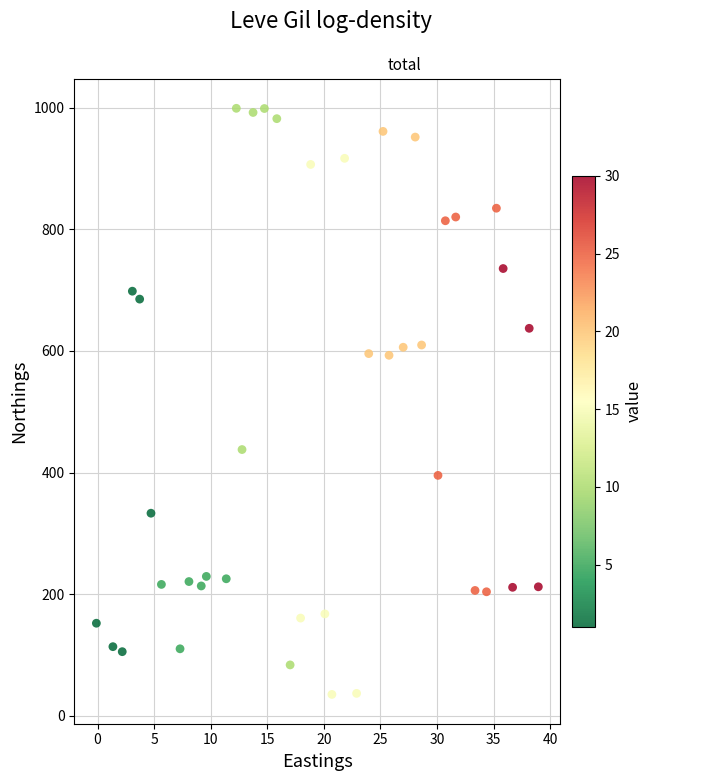

What is the range of Y values (max minus min)?

963.4